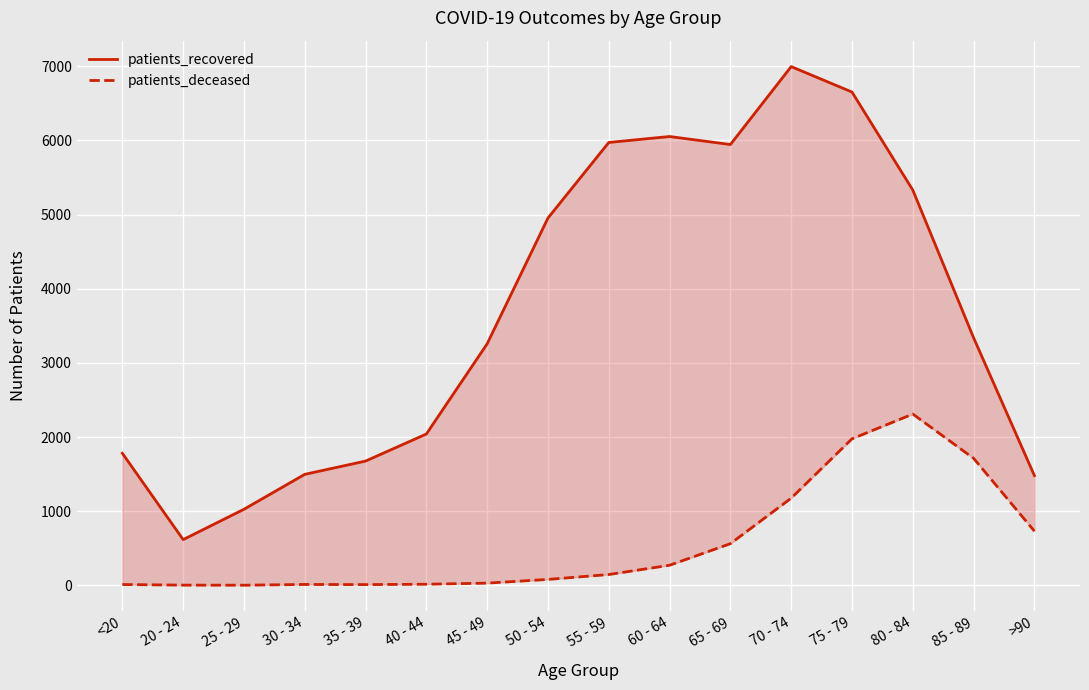

What position from the left is 65 - 69?

11